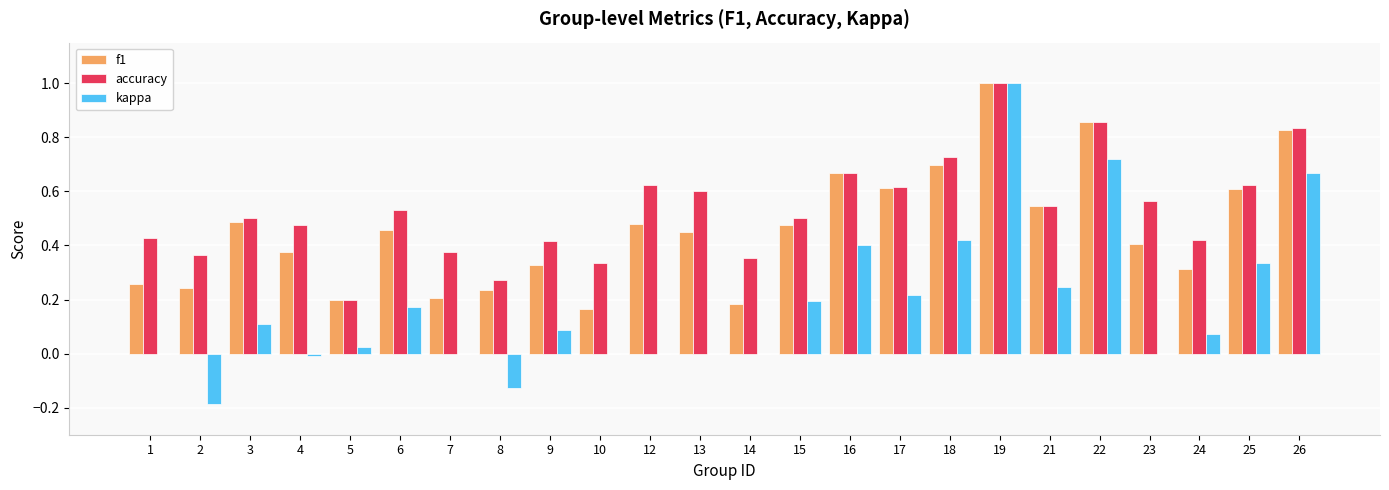

What are all the series names shown in the legend?

f1, accuracy, kappa